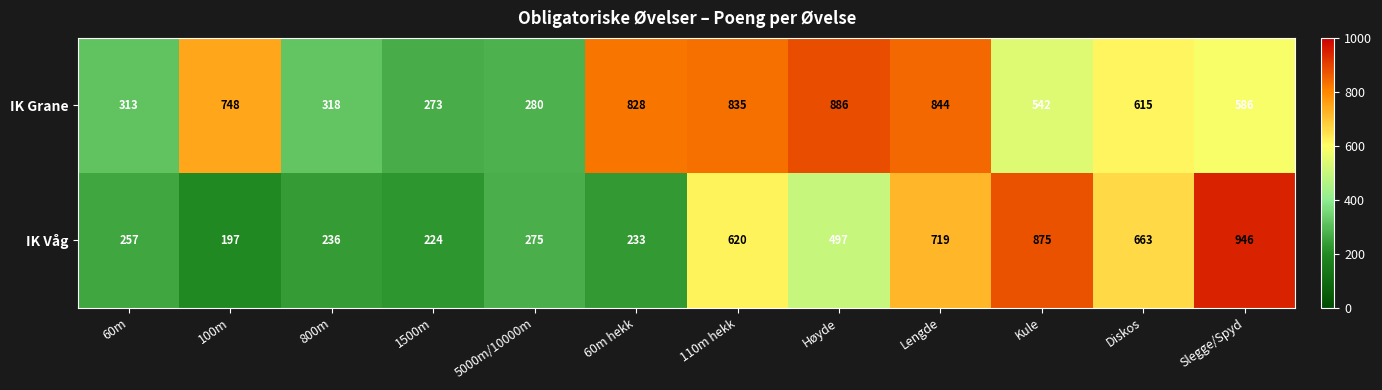

Which series has the largest range (max minus min)?

IK Våg